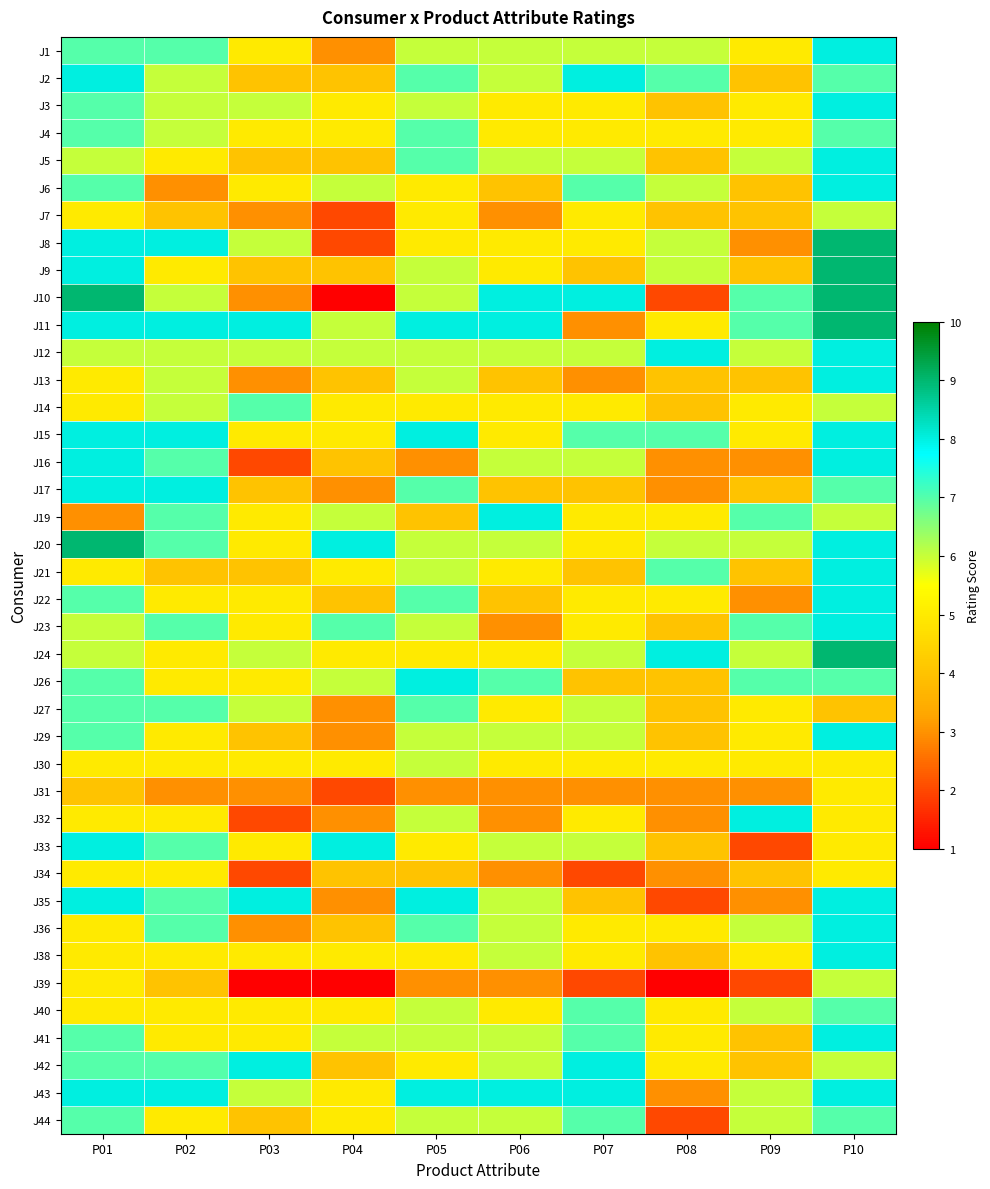

Reading right to left, extract all data points from this chart.

J1: P10=8	P09=5	P08=6	P07=6	P06=6	P05=6	P04=3	P03=5	P02=7	P01=7
J2: P10=7	P09=4	P08=7	P07=8	P06=6	P05=7	P04=4	P03=4	P02=6	P01=8
J3: P10=8	P09=5	P08=4	P07=5	P06=5	P05=6	P04=5	P03=6	P02=6	P01=7
J4: P10=7	P09=5	P08=5	P07=5	P06=5	P05=7	P04=5	P03=5	P02=6	P01=7
J5: P10=8	P09=6	P08=4	P07=6	P06=6	P05=7	P04=4	P03=4	P02=5	P01=6
J6: P10=8	P09=4	P08=6	P07=7	P06=4	P05=5	P04=6	P03=5	P02=3	P01=7
J7: P10=6	P09=4	P08=4	P07=5	P06=3	P05=5	P04=2	P03=3	P02=4	P01=5
J8: P10=9	P09=3	P08=6	P07=5	P06=5	P05=5	P04=2	P03=6	P02=8	P01=8
J9: P10=9	P09=4	P08=6	P07=4	P06=5	P05=6	P04=4	P03=4	P02=5	P01=8
J10: P10=9	P09=7	P08=2	P07=8	P06=8	P05=6	P04=1	P03=3	P02=6	P01=9
J11: P10=9	P09=7	P08=5	P07=3	P06=8	P05=8	P04=6	P03=8	P02=8	P01=8
J12: P10=8	P09=6	P08=8	P07=6	P06=6	P05=6	P04=6	P03=6	P02=6	P01=6
J13: P10=8	P09=4	P08=4	P07=3	P06=4	P05=6	P04=4	P03=3	P02=6	P01=5
J14: P10=6	P09=5	P08=4	P07=5	P06=5	P05=5	P04=5	P03=7	P02=6	P01=5
J15: P10=8	P09=5	P08=7	P07=7	P06=5	P05=8	P04=5	P03=5	P02=8	P01=8
J16: P10=8	P09=3	P08=3	P07=6	P06=6	P05=3	P04=4	P03=2	P02=7	P01=8
J17: P10=7	P09=4	P08=3	P07=4	P06=4	P05=7	P04=3	P03=4	P02=8	P01=8
J19: P10=6	P09=7	P08=5	P07=5	P06=8	P05=4	P04=6	P03=5	P02=7	P01=3
J20: P10=8	P09=6	P08=6	P07=5	P06=6	P05=6	P04=8	P03=5	P02=7	P01=9
J21: P10=8	P09=4	P08=7	P07=4	P06=5	P05=6	P04=5	P03=4	P02=4	P01=5
J22: P10=8	P09=3	P08=5	P07=5	P06=4	P05=7	P04=4	P03=5	P02=5	P01=7
J23: P10=8	P09=7	P08=4	P07=5	P06=3	P05=6	P04=7	P03=5	P02=7	P01=6
J24: P10=9	P09=6	P08=8	P07=6	P06=5	P05=5	P04=5	P03=6	P02=5	P01=6
J26: P10=7	P09=7	P08=4	P07=4	P06=7	P05=8	P04=6	P03=5	P02=5	P01=7
J27: P10=4	P09=5	P08=4	P07=6	P06=5	P05=7	P04=3	P03=6	P02=7	P01=7
J29: P10=8	P09=5	P08=4	P07=6	P06=6	P05=6	P04=3	P03=4	P02=5	P01=7
J30: P10=5	P09=5	P08=5	P07=5	P06=5	P05=6	P04=5	P03=5	P02=5	P01=5
J31: P10=5	P09=3	P08=3	P07=3	P06=3	P05=3	P04=2	P03=3	P02=3	P01=4
J32: P10=5	P09=8	P08=3	P07=5	P06=3	P05=6	P04=3	P03=2	P02=5	P01=5
J33: P10=5	P09=2	P08=4	P07=6	P06=6	P05=5	P04=8	P03=5	P02=7	P01=8
J34: P10=5	P09=4	P08=3	P07=2	P06=3	P05=4	P04=4	P03=2	P02=5	P01=5
J35: P10=8	P09=3	P08=2	P07=4	P06=6	P05=8	P04=3	P03=8	P02=7	P01=8
J36: P10=8	P09=6	P08=5	P07=5	P06=6	P05=7	P04=4	P03=3	P02=7	P01=5
J38: P10=8	P09=5	P08=4	P07=5	P06=6	P05=5	P04=5	P03=5	P02=5	P01=5
J39: P10=6	P09=2	P08=1	P07=2	P06=3	P05=3	P04=1	P03=1	P02=4	P01=5
J40: P10=7	P09=6	P08=5	P07=7	P06=5	P05=6	P04=5	P03=5	P02=5	P01=5
J41: P10=8	P09=4	P08=5	P07=7	P06=6	P05=6	P04=6	P03=5	P02=5	P01=7
J42: P10=6	P09=4	P08=5	P07=8	P06=6	P05=5	P04=4	P03=8	P02=7	P01=7
J43: P10=8	P09=6	P08=3	P07=8	P06=8	P05=8	P04=5	P03=6	P02=8	P01=8
J44: P10=7	P09=6	P08=2	P07=7	P06=6	P05=6	P04=5	P03=4	P02=5	P01=7